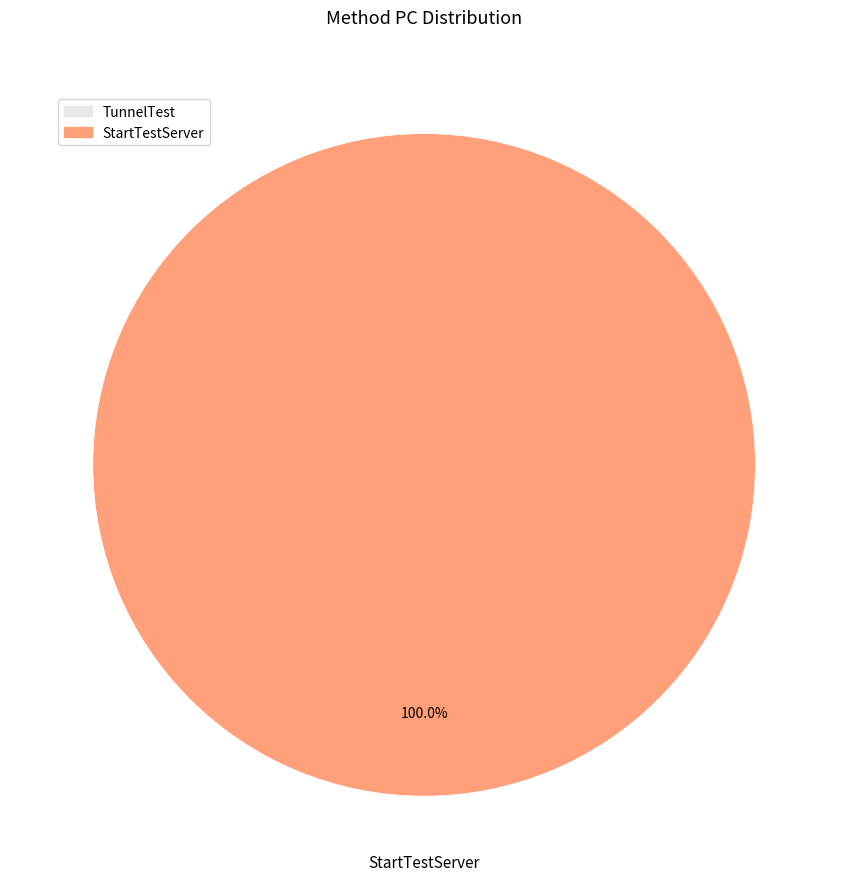

Which category has the biggest portion of the pie?

StartTestServer